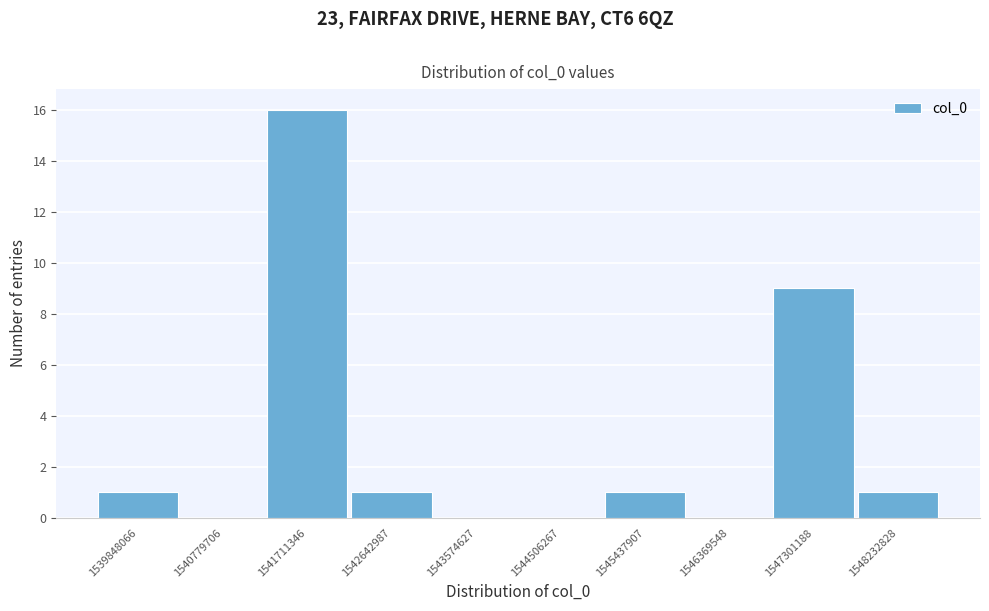

Which range on the x-axis has the tallest bar?

1541200000 to 1542200000